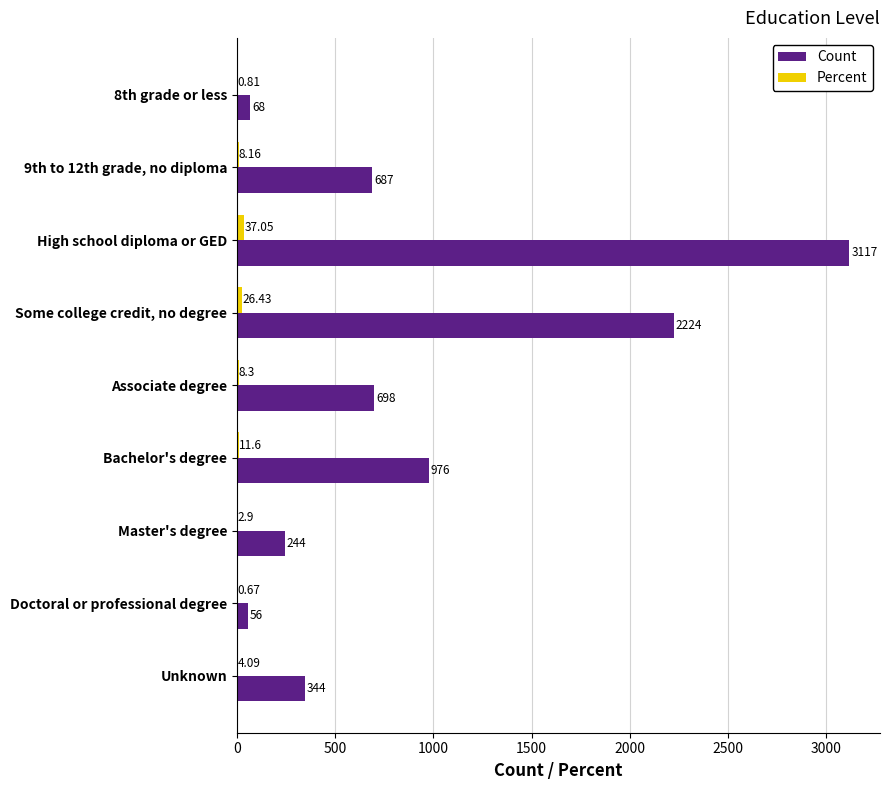

At which category is the sum across all series the highest?

High school diploma or GED